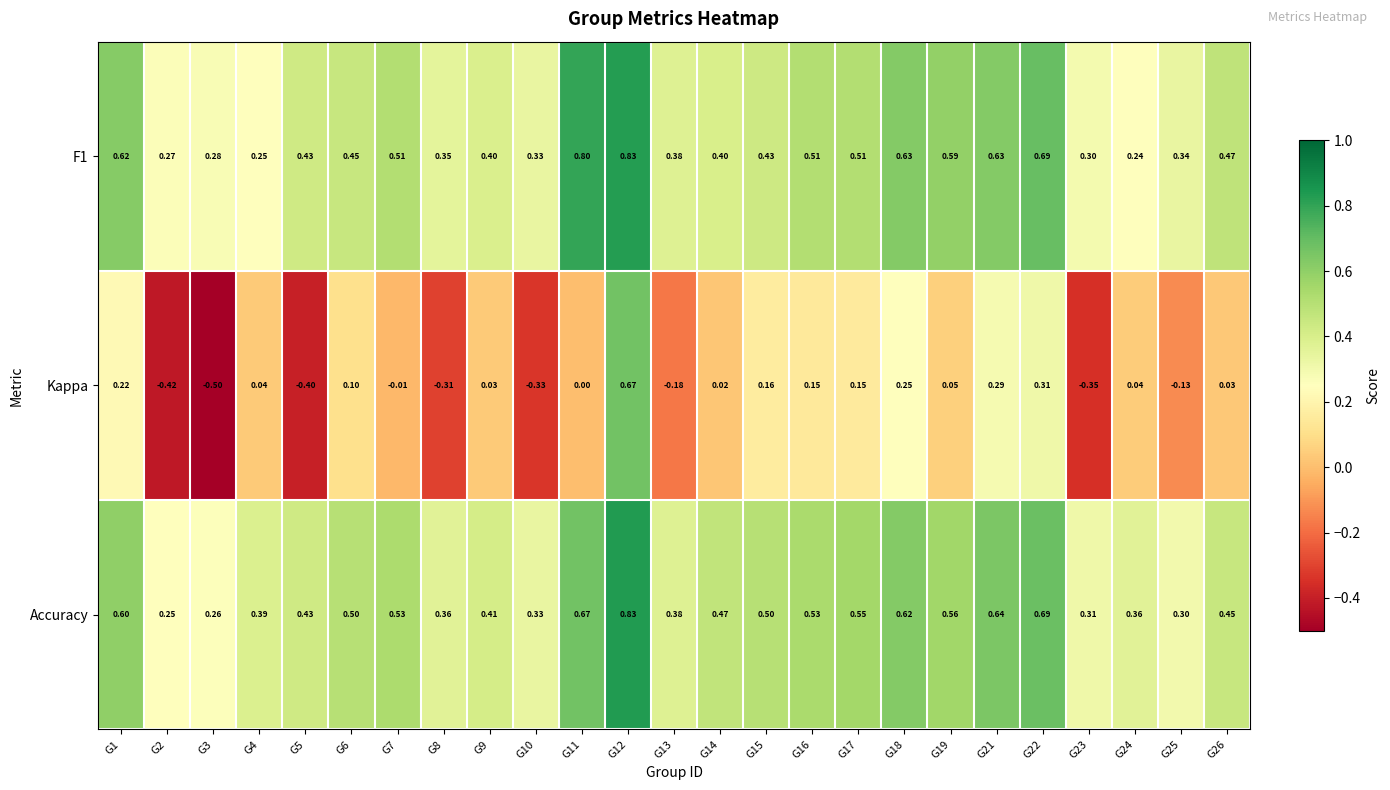

Which label corresponds to the largest value in the chart?

G12